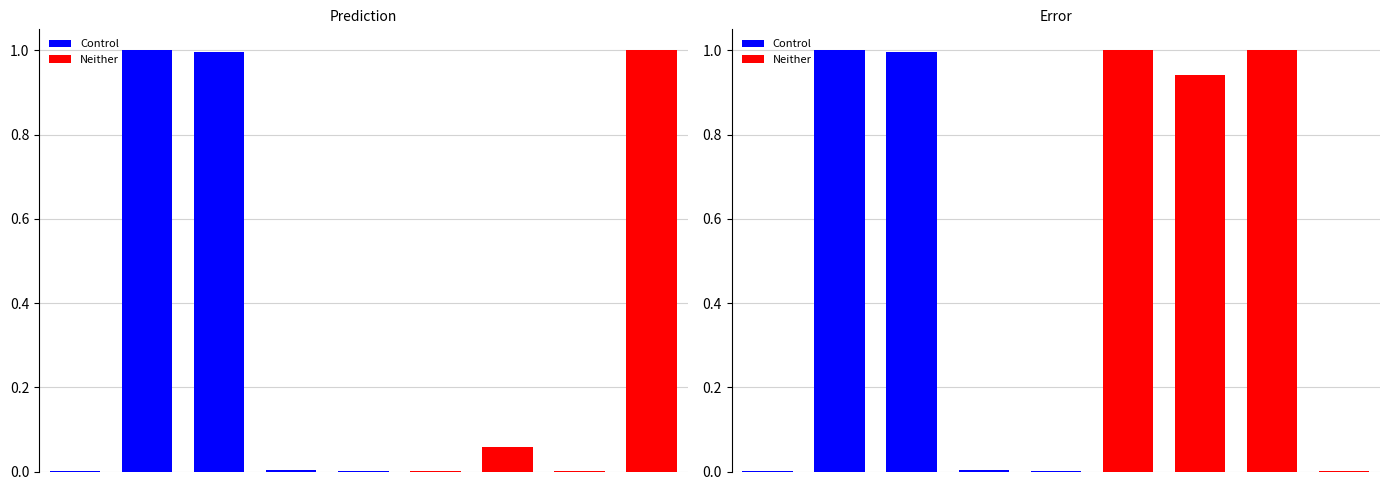

Reading left to right, what are all the values shown in this chart?

Prediction: 0.0	1.0	1.0	0.0	0.0	0.0	0.1	0.0	1.0
Error: 0.0	1.0	1.0	0.0	0.0	1.0	0.9	1.0	0.0